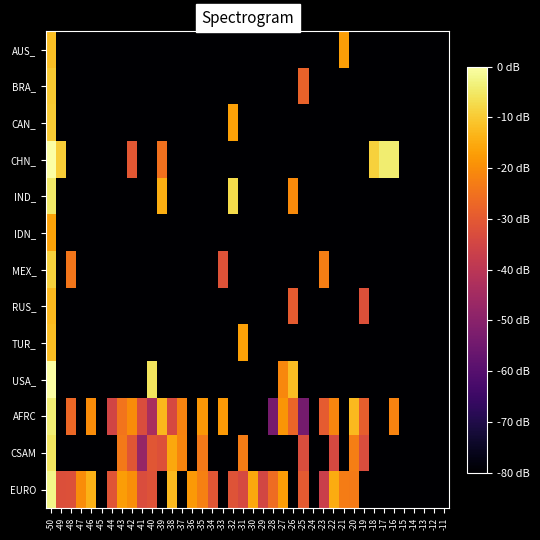

Reading left to right, transcribe all the data shown in this chart.

AUS_: -50=-0.9	-49=-10.0	-48=-10.0	-47=-10.0	-46=-10.0	-45=-10.0	-44=-10.0	-43=-10.0	-42=-10.0	-41=-10.0	-40=-10.0	-39=-10.0	-38=-10.0	-37=-10.0	-36=-10.0	-35=-10.0	-34=-10.0	-33=-10.0	-32=-10.0	-31=-10.0	-30=-10.0	-29=-10.0	-28=-10.0	-27=-10.0	-26=-10.0	-25=-10.0	-24=-10.0	-23=-10.0	-22=-10.0	-21=-1.6	-20=-10.0	-19=-10.0	-18=-10.0	-17=-10.0	-16=-10.0	-15=-10.0	-14=-10.0	-13=-10.0	-12=-10.0	-11=-10.0
BRA_: -50=-0.7	-49=-10.0	-48=-10.0	-47=-10.0	-46=-10.0	-45=-10.0	-44=-10.0	-43=-10.0	-42=-10.0	-41=-10.0	-40=-10.0	-39=-10.0	-38=-10.0	-37=-10.0	-36=-10.0	-35=-10.0	-34=-10.0	-33=-10.0	-32=-10.0	-31=-10.0	-30=-10.0	-29=-10.0	-28=-10.0	-27=-10.0	-26=-10.0	-25=-3.1	-24=-10.0	-23=-10.0	-22=-10.0	-21=-10.0	-20=-10.0	-19=-10.0	-18=-10.0	-17=-10.0	-16=-10.0	-15=-10.0	-14=-10.0	-13=-10.0	-12=-10.0	-11=-10.0
CAN_: -50=-0.7	-49=-10.0	-48=-10.0	-47=-10.0	-46=-10.0	-45=-10.0	-44=-10.0	-43=-10.0	-42=-10.0	-41=-10.0	-40=-10.0	-39=-10.0	-38=-10.0	-37=-10.0	-36=-10.0	-35=-10.0	-34=-10.0	-33=-10.0	-32=-1.6	-31=-10.0	-30=-10.0	-29=-10.0	-28=-10.0	-27=-10.0	-26=-10.0	-25=-10.0	-24=-10.0	-23=-10.0	-22=-10.0	-21=-10.0	-20=-10.0	-19=-10.0	-18=-10.0	-17=-10.0	-16=-10.0	-15=-10.0	-14=-10.0	-13=-10.0	-12=-10.0	-11=-10.0
CHN_: -50=0.6	-49=-0.6	-48=-10.0	-47=-10.0	-46=-10.0	-45=-10.0	-44=-10.0	-43=-10.0	-42=-3.4	-41=-10.0	-40=-10.0	-39=-2.7	-38=-10.0	-37=-10.0	-36=-10.0	-35=-10.0	-34=-10.0	-33=-10.0	-32=-10.0	-31=-10.0	-30=-10.0	-29=-10.0	-28=-10.0	-27=-10.0	-26=-10.0	-25=-10.0	-24=-10.0	-23=-10.0	-22=-10.0	-21=-10.0	-20=-10.0	-19=-10.0	-18=-0.5	-17=0.1	-16=0.1	-15=-10.0	-14=-10.0	-13=-10.0	-12=-10.0	-11=-10.0
IND_: -50=0.0	-49=-10.0	-48=-10.0	-47=-10.0	-46=-10.0	-45=-10.0	-44=-10.0	-43=-10.0	-42=-10.0	-41=-10.0	-40=-10.0	-39=-1.3	-38=-10.0	-37=-10.0	-36=-10.0	-35=-10.0	-34=-10.0	-33=-10.0	-32=-0.3	-31=-10.0	-30=-10.0	-29=-10.0	-28=-10.0	-27=-10.0	-26=-2.1	-25=-10.0	-24=-10.0	-23=-10.0	-22=-10.0	-21=-10.0	-20=-10.0	-19=-10.0	-18=-10.0	-17=-10.0	-16=-10.0	-15=-10.0	-14=-10.0	-13=-10.0	-12=-10.0	-11=-10.0
IDN_: -50=-1.5	-49=-10.0	-48=-10.0	-47=-10.0	-46=-10.0	-45=-10.0	-44=-10.0	-43=-10.0	-42=-10.0	-41=-10.0	-40=-10.0	-39=-10.0	-38=-10.0	-37=-10.0	-36=-10.0	-35=-10.0	-34=-10.0	-33=-10.0	-32=-10.0	-31=-10.0	-30=-10.0	-29=-10.0	-28=-10.0	-27=-10.0	-26=-10.0	-25=-10.0	-24=-10.0	-23=-10.0	-22=-10.0	-21=-10.0	-20=-10.0	-19=-10.0	-18=-10.0	-17=-10.0	-16=-10.0	-15=-10.0	-14=-10.0	-13=-10.0	-12=-10.0	-11=-10.0
MEX_: -50=-0.5	-49=-10.0	-48=-2.6	-47=-10.0	-46=-10.0	-45=-10.0	-44=-10.0	-43=-10.0	-42=-10.0	-41=-10.0	-40=-10.0	-39=-10.0	-38=-10.0	-37=-10.0	-36=-10.0	-35=-10.0	-34=-10.0	-33=-3.6	-32=-10.0	-31=-10.0	-30=-10.0	-29=-10.0	-28=-10.0	-27=-10.0	-26=-10.0	-25=-10.0	-24=-10.0	-23=-2.4	-22=-10.0	-21=-10.0	-20=-10.0	-19=-10.0	-18=-10.0	-17=-10.0	-16=-10.0	-15=-10.0	-14=-10.0	-13=-10.0	-12=-10.0	-11=-10.0
RUS_: -50=-1.1	-49=-10.0	-48=-10.0	-47=-10.0	-46=-10.0	-45=-10.0	-44=-10.0	-43=-10.0	-42=-10.0	-41=-10.0	-40=-10.0	-39=-10.0	-38=-10.0	-37=-10.0	-36=-10.0	-35=-10.0	-34=-10.0	-33=-10.0	-32=-10.0	-31=-10.0	-30=-10.0	-29=-10.0	-28=-10.0	-27=-10.0	-26=-3.3	-25=-10.0	-24=-10.0	-23=-10.0	-22=-10.0	-21=-10.0	-20=-10.0	-19=-3.6	-18=-10.0	-17=-10.0	-16=-10.0	-15=-10.0	-14=-10.0	-13=-10.0	-12=-10.0	-11=-10.0
TUR_: -50=-1.0	-49=-10.0	-48=-10.0	-47=-10.0	-46=-10.0	-45=-10.0	-44=-10.0	-43=-10.0	-42=-10.0	-41=-10.0	-40=-10.0	-39=-10.0	-38=-10.0	-37=-10.0	-36=-10.0	-35=-10.0	-34=-10.0	-33=-10.0	-32=-10.0	-31=-1.6	-30=-10.0	-29=-10.0	-28=-10.0	-27=-10.0	-26=-10.0	-25=-10.0	-24=-10.0	-23=-10.0	-22=-10.0	-21=-10.0	-20=-10.0	-19=-10.0	-18=-10.0	-17=-10.0	-16=-10.0	-15=-10.0	-14=-10.0	-13=-10.0	-12=-10.0	-11=-10.0
USA_: -50=0.6	-49=-10.0	-48=-10.0	-47=-10.0	-46=-10.0	-45=-10.0	-44=-10.0	-43=-10.0	-42=-10.0	-41=-10.0	-40=-0.1	-39=-10.0	-38=-10.0	-37=-10.0	-36=-10.0	-35=-10.0	-34=-10.0	-33=-10.0	-32=-10.0	-31=-10.0	-30=-10.0	-29=-10.0	-28=-10.0	-27=-2.2	-26=-0.9	-25=-10.0	-24=-10.0	-23=-10.0	-22=-10.0	-21=-10.0	-20=-10.0	-19=-10.0	-18=-10.0	-17=-10.0	-16=-10.0	-15=-10.0	-14=-10.0	-13=-10.0	-12=-10.0	-11=-10.0
AFRC: -50=0.1	-49=-10.0	-48=-2.9	-47=-10.0	-46=-2.0	-45=-10.0	-44=-4.1	-43=-2.6	-42=-2.0	-41=-3.8	-40=-5.2	-39=-1.1	-38=-3.9	-37=-2.3	-36=-10.0	-35=-1.8	-34=-10.0	-33=-1.7	-32=-10.0	-31=-10.0	-30=-10.0	-29=-10.0	-28=-6.5	-27=-1.8	-26=-3.0	-25=-6.5	-24=-10.0	-23=-3.3	-22=-2.2	-21=-10.0	-20=-1.0	-19=-3.2	-18=-10.0	-17=-10.0	-16=-2.3	-15=-10.0	-14=-10.0	-13=-10.0	-12=-10.0	-11=-10.0
CSAM: -50=-0.1	-49=-10.0	-48=-10.0	-47=-10.0	-46=-10.0	-45=-10.0	-44=-10.0	-43=-2.5	-42=-3.4	-41=-5.7	-40=-3.4	-39=-3.6	-38=-1.4	-37=-2.2	-36=-10.0	-35=-2.5	-34=-10.0	-33=-10.0	-32=-10.0	-31=-2.4	-30=-10.0	-29=-10.0	-28=-10.0	-27=-10.0	-26=-10.0	-25=-3.7	-24=-10.0	-23=-10.0	-22=-3.9	-21=-10.0	-20=-2.4	-19=-3.7	-18=-10.0	-17=-10.0	-16=-10.0	-15=-10.0	-14=-10.0	-13=-10.0	-12=-10.0	-11=-10.0
EURO: -50=0.3	-49=-3.7	-48=-3.6	-47=-2.0	-46=-1.2	-45=-10.0	-44=-3.5	-43=-1.7	-42=-2.0	-41=-3.7	-40=-3.6	-39=-10.0	-38=-1.1	-37=-10.0	-36=-1.7	-35=-2.3	-34=-3.5	-33=-10.0	-32=-3.5	-31=-3.9	-30=-1.4	-29=-4.0	-28=-2.8	-27=-1.7	-26=-10.0	-25=-3.3	-24=-10.0	-23=-4.2	-22=-1.3	-21=-2.4	-20=-2.4	-19=-10.0	-18=-10.0	-17=-10.0	-16=-10.0	-15=-10.0	-14=-10.0	-13=-10.0	-12=-10.0	-11=-10.0